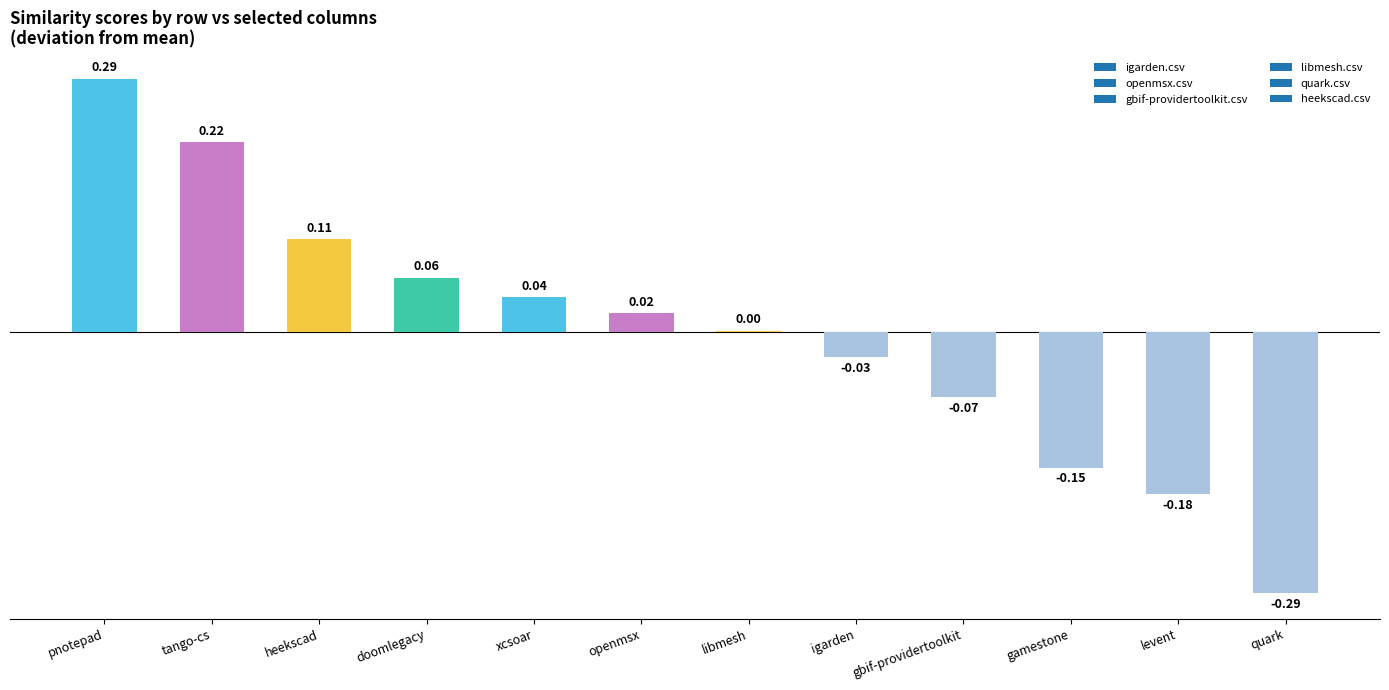

At which category does the chart reach its peak across all series?

pnotepad